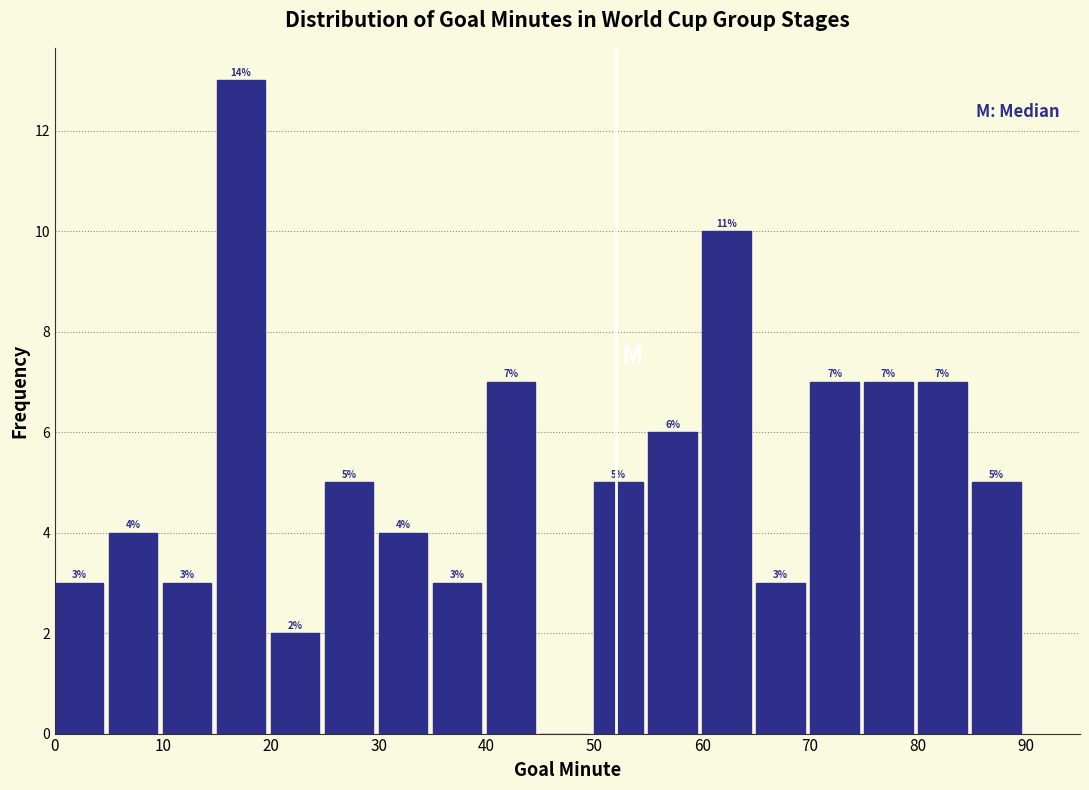

Which range on the x-axis has the tallest bar?

15 to 20